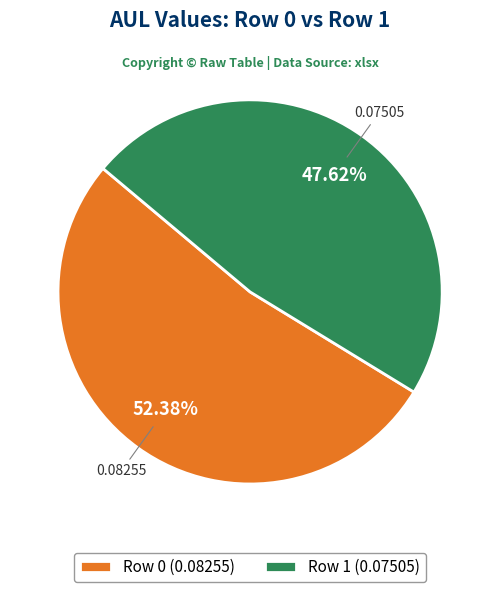

Is there any slice that represents more than half of the pie?

Yes